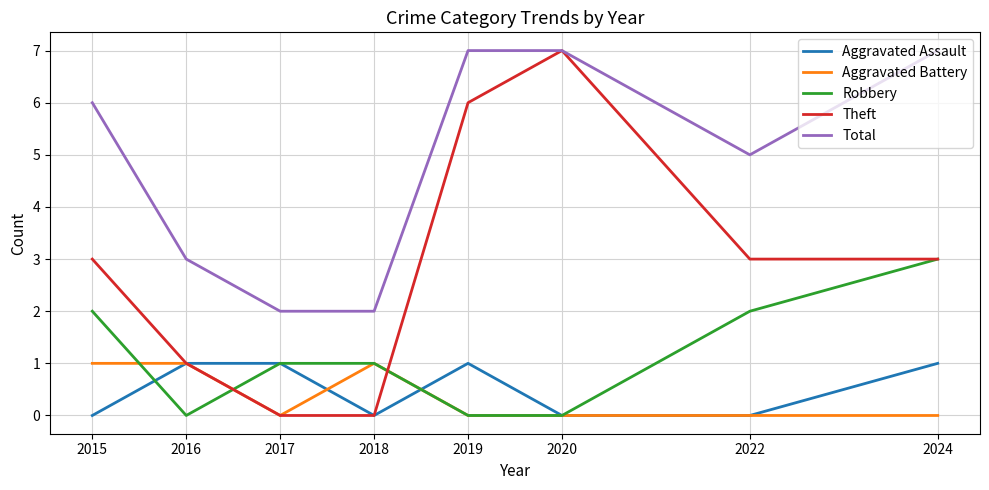

True or false: Total and Robbery intersect in this chart.

False